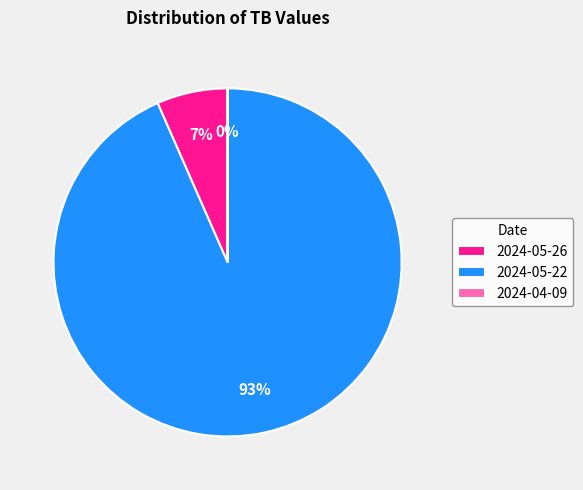

What is the majority slice?

2024-05-22